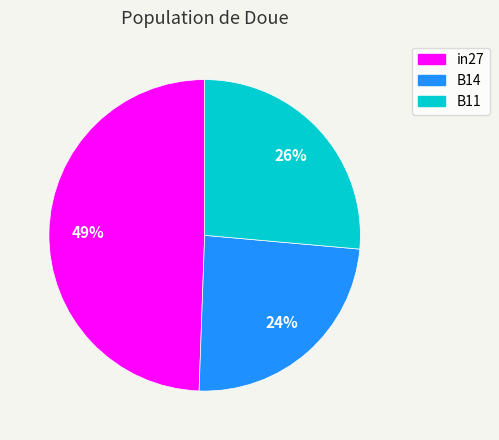

What percentage is the in27 slice, to the nearest percent?

49%